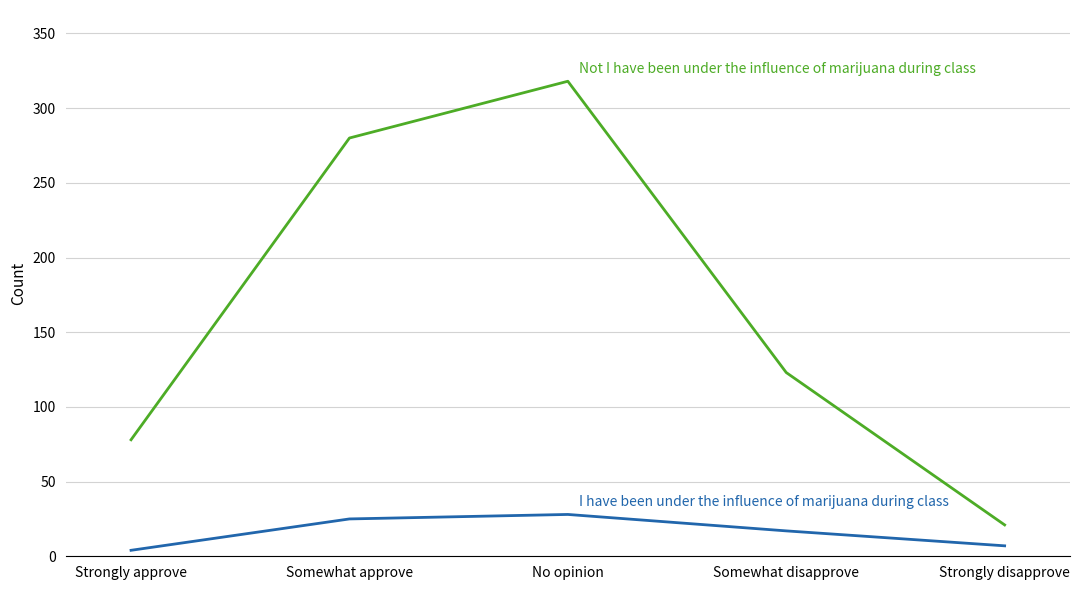

What is the total value across all series at Somewhat disapprove?

140